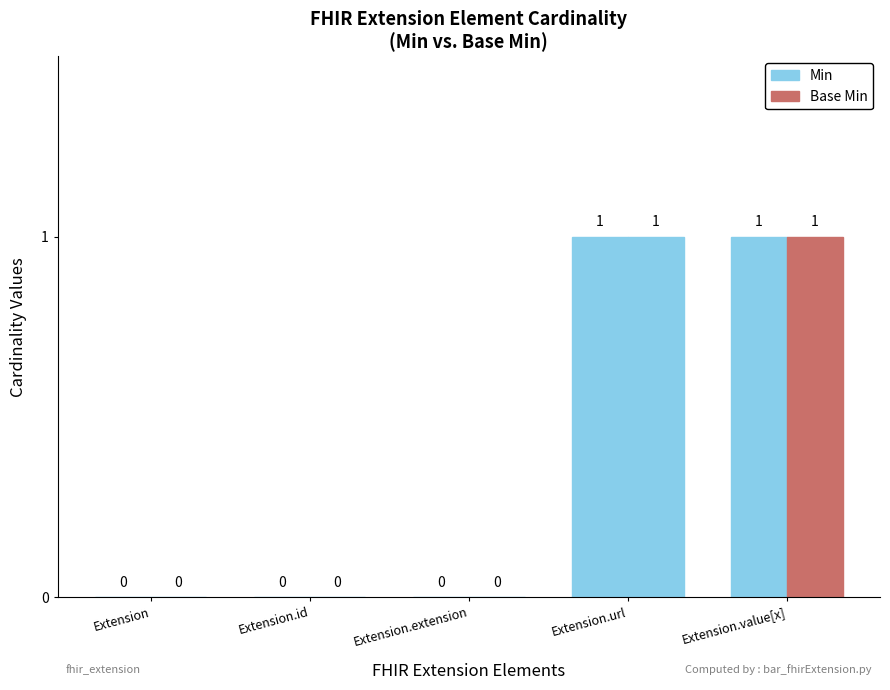

What is the difference between the maximum and minimum values?

1